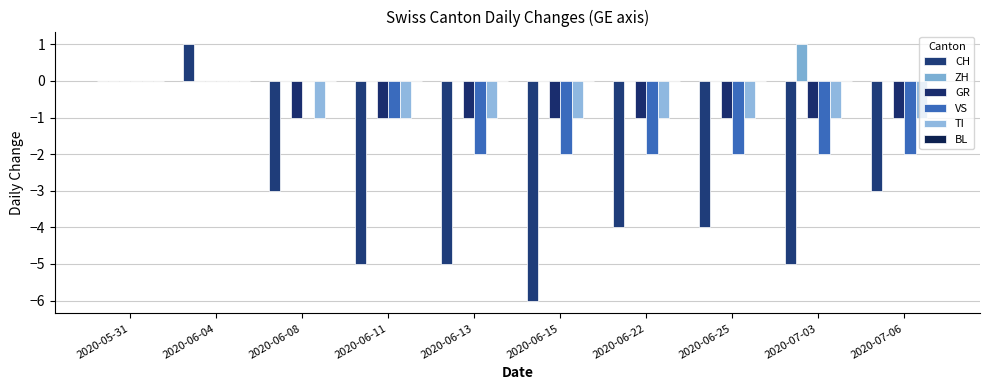

What is the maximum value shown in the chart?

1